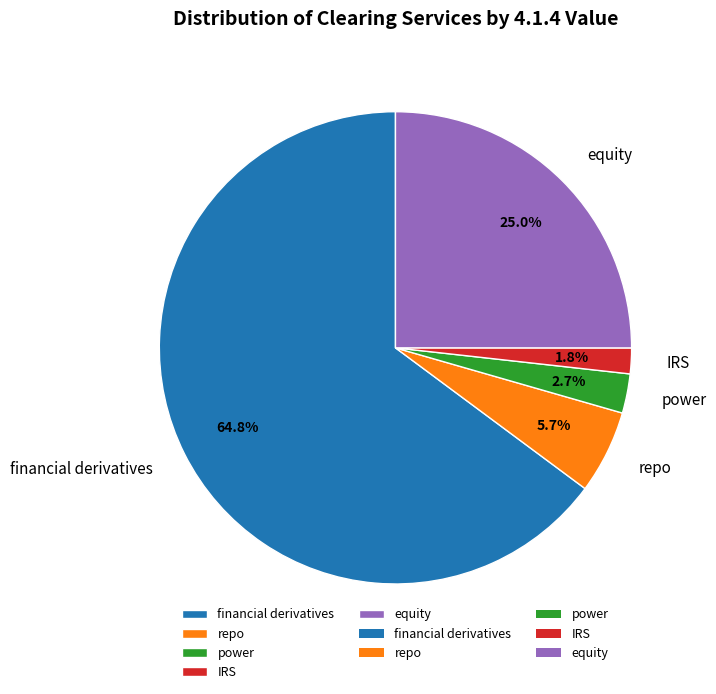

How many segments does this pie chart have?

5